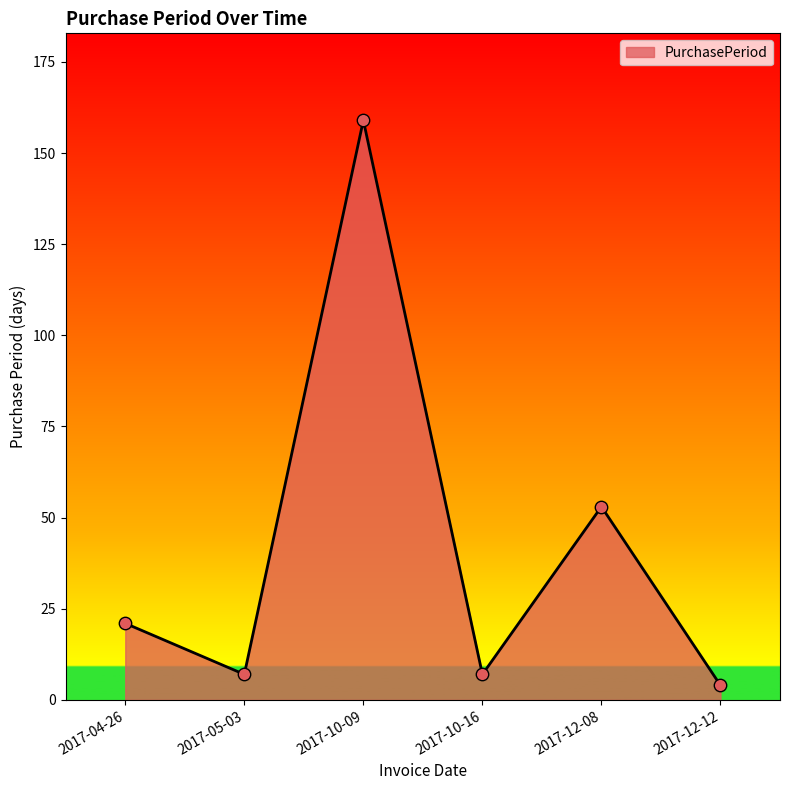

Which has a higher value, 2017-10-09 or 2017-05-03?

2017-10-09